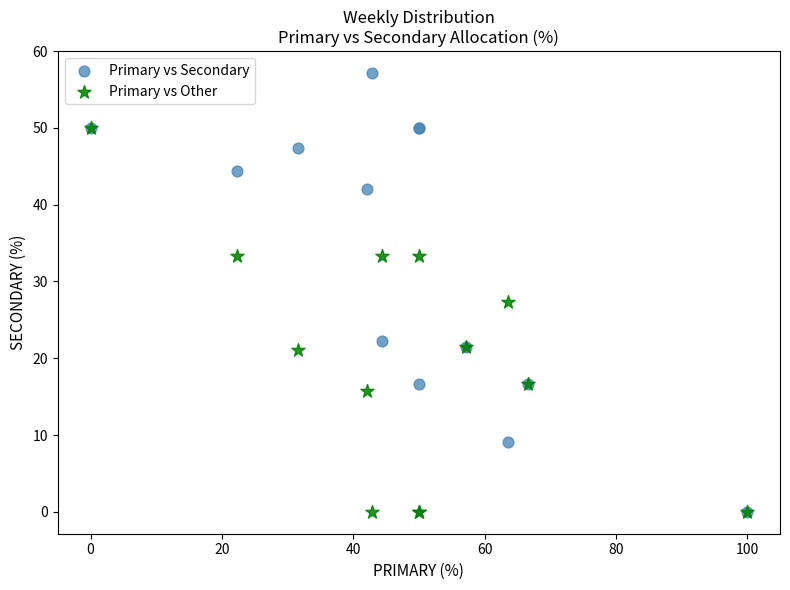

In the Primary vs Secondary series, what Y value is closest to 28?

22.2